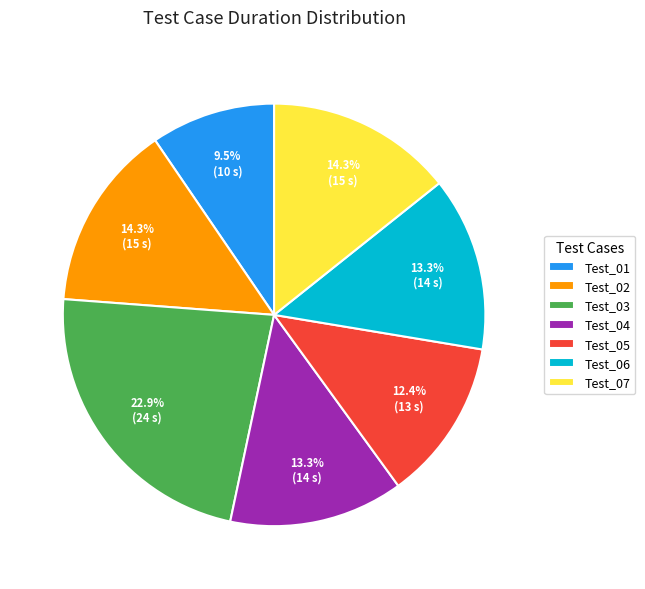

True or false: Test_03 accounts for 23% of the total.

True